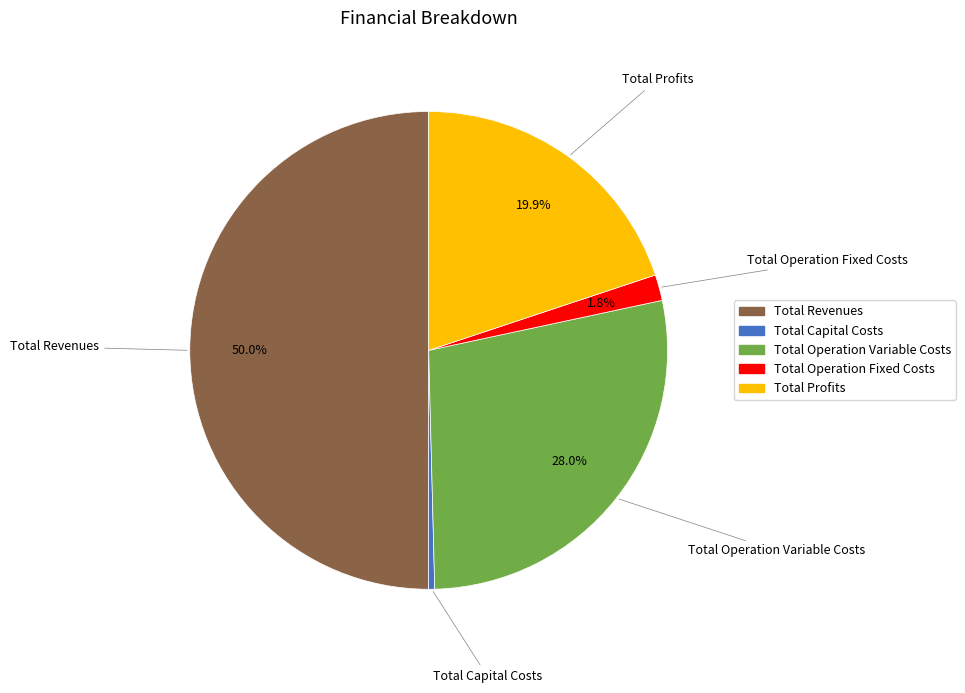

The Total Profits slice represents 20% of the pie. True or false?

True